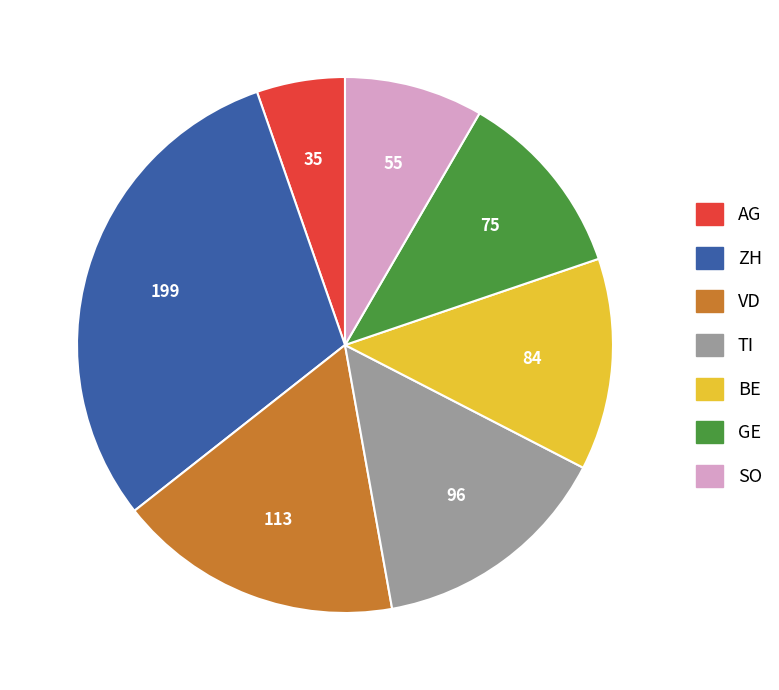

What is the smallest slice in the pie chart?

AG